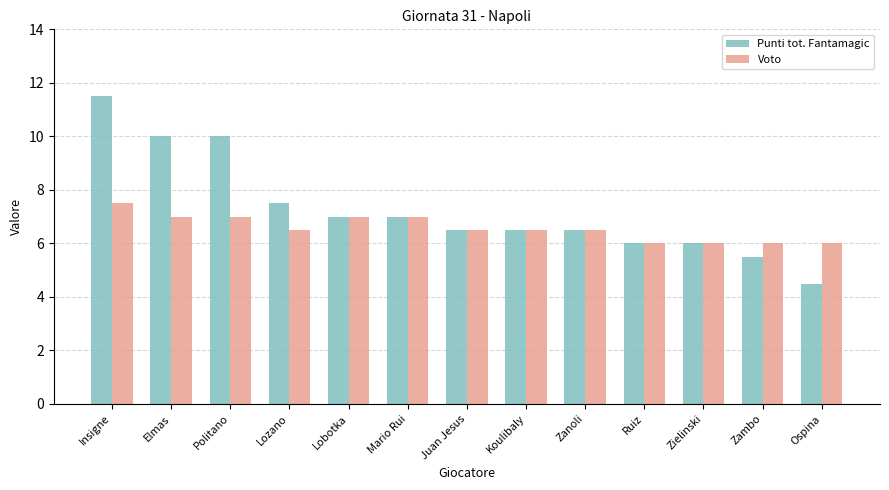

Which series has the largest total across all categories?

Punti tot. Fantamagic